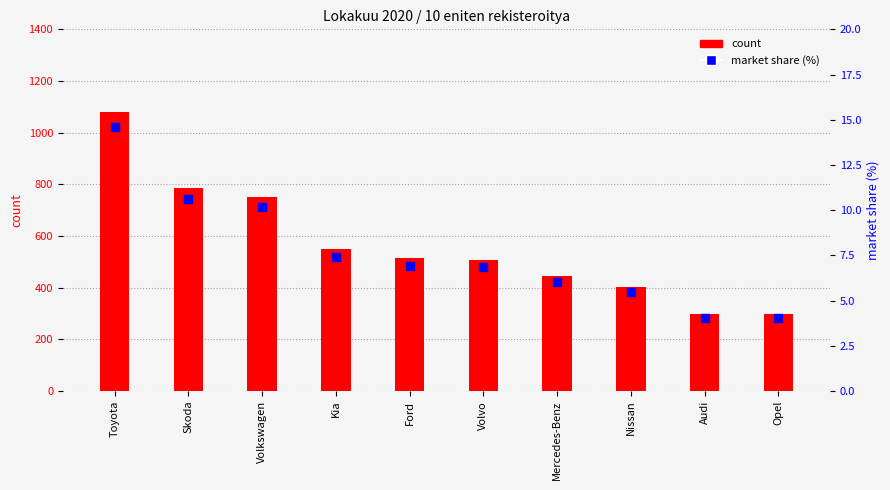

Which series contains the highest Y value?

count